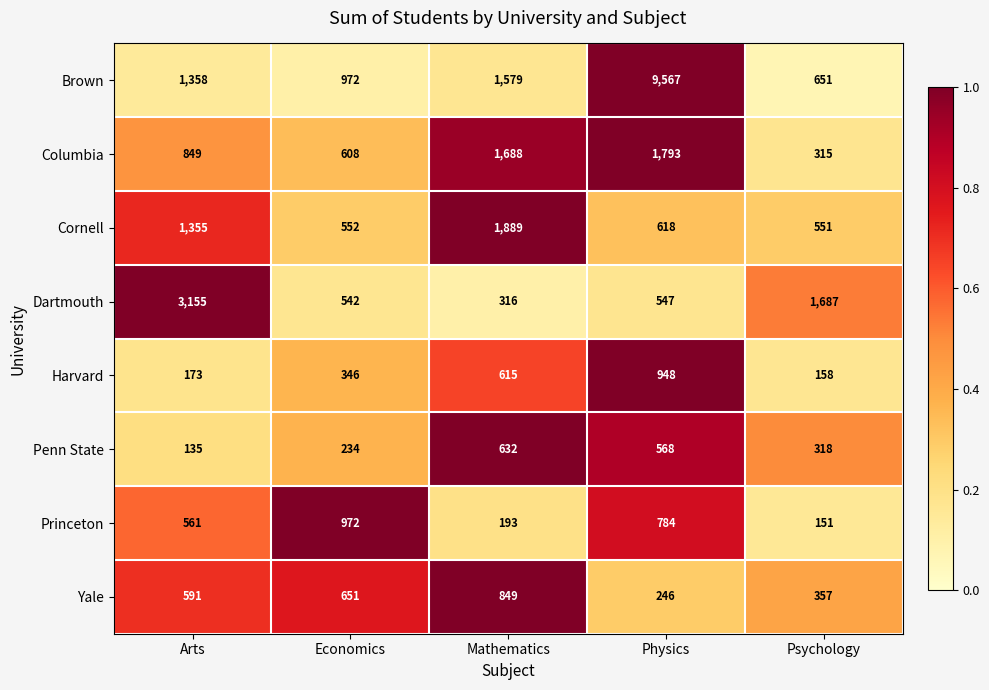

List the labels in order of Brown value, largest first.

Physics, Mathematics, Arts, Economics, Psychology